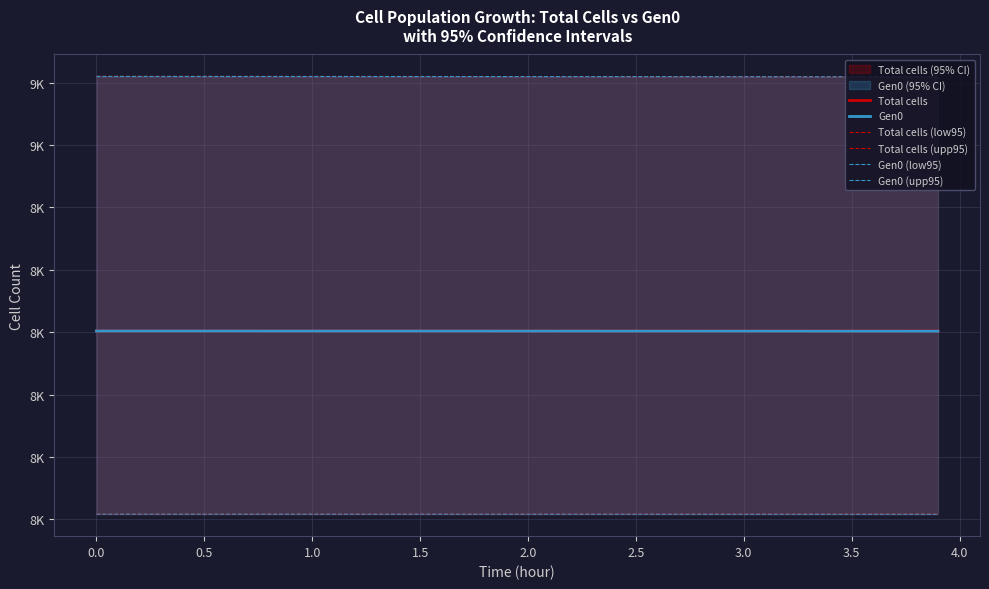

Does the chart have visible grid lines?

Yes